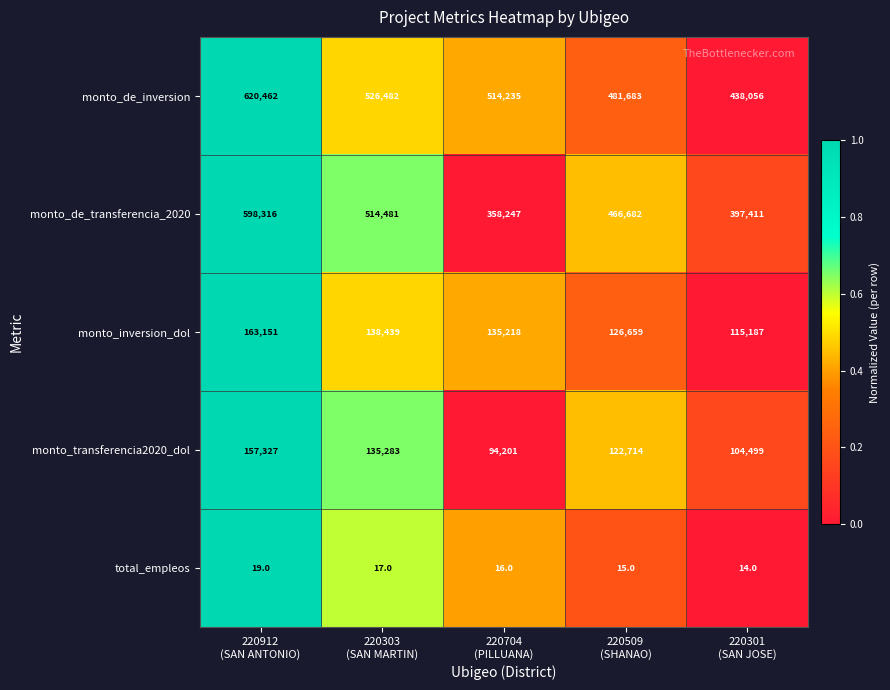

What is the maximum value shown in the chart?

620462